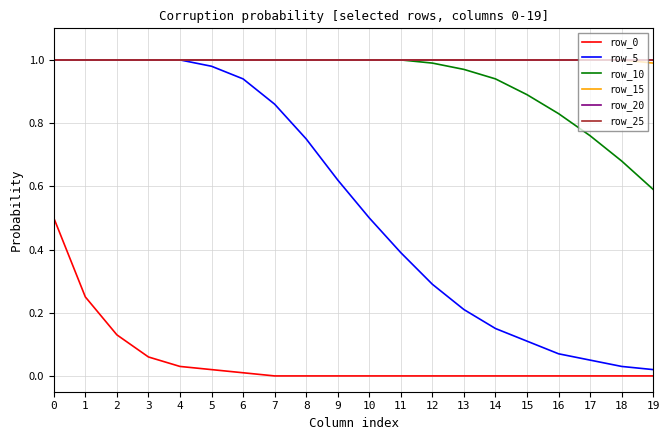

What is the total value across all series at 4?

5.0